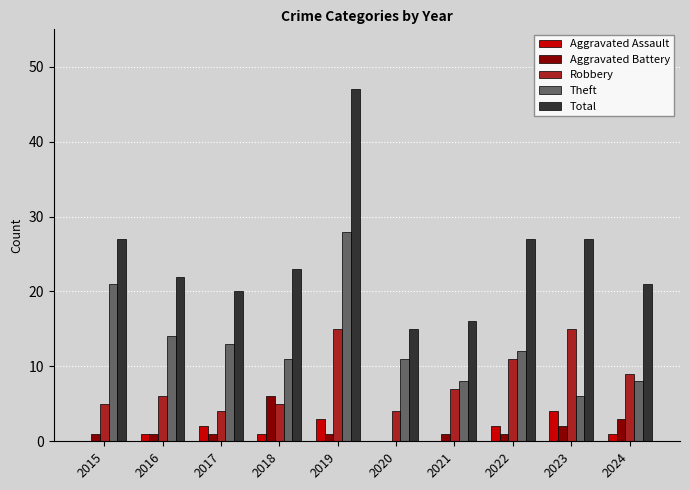

What are all the series names shown in the legend?

Aggravated Assault, Aggravated Battery, Robbery, Theft, Total